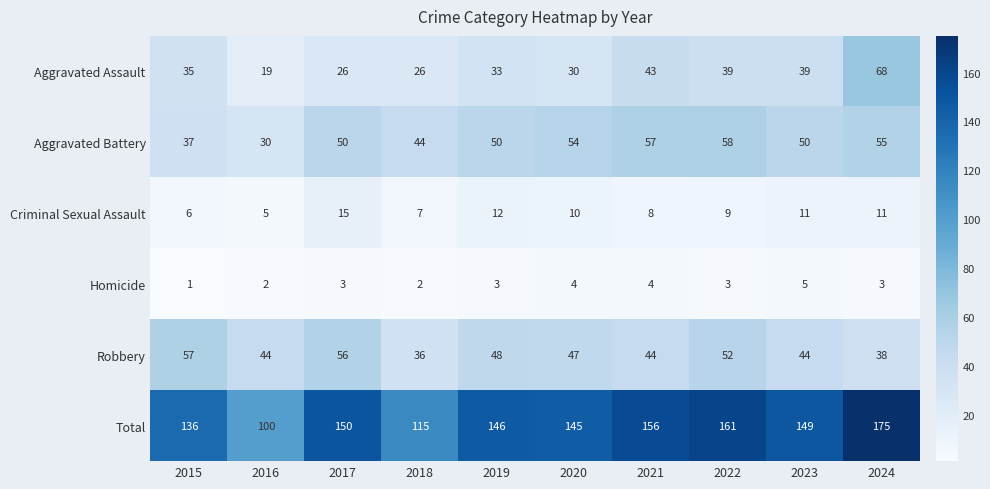

At 2023, list the series in order from smallest to largest.

Homicide, Criminal Sexual Assault, Aggravated Assault, Robbery, Aggravated Battery, Total